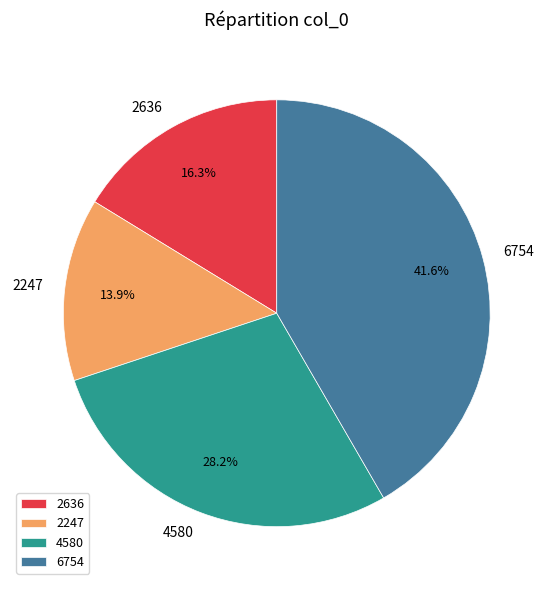

Rank the categories by value from lowest to highest.

2247, 2636, 4580, 6754